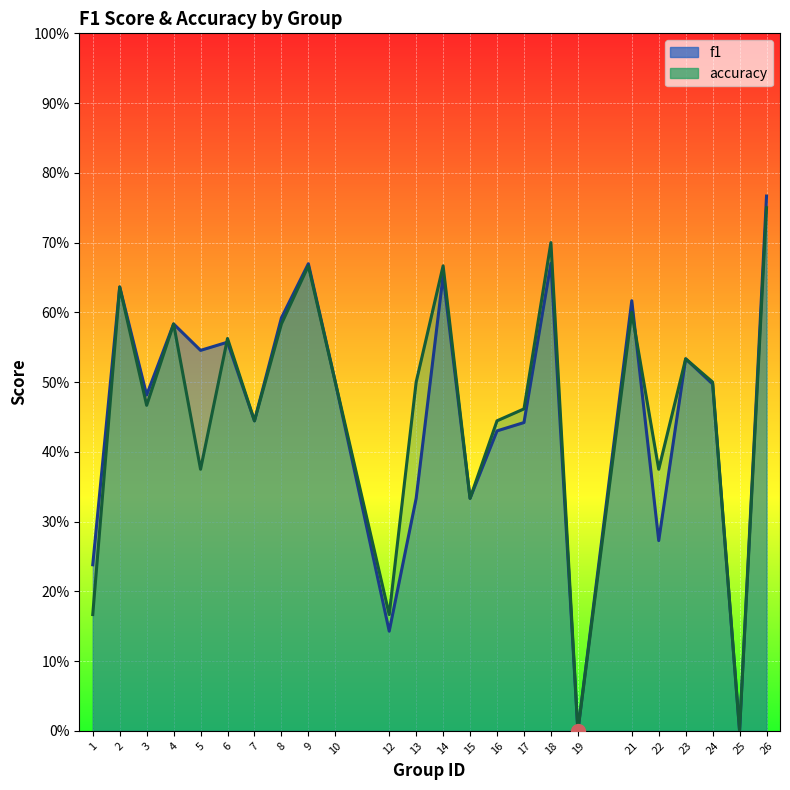

What is the difference between the f1 values at 7 and 8?

0.1